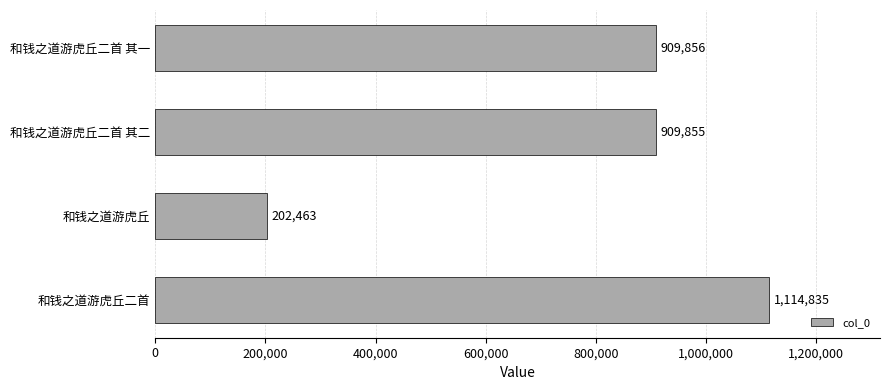

Rank the categories by value from highest to lowest.

和钱之道游虎丘二首, 和钱之道游虎丘二首 其一, 和钱之道游虎丘二首 其二, 和钱之道游虎丘